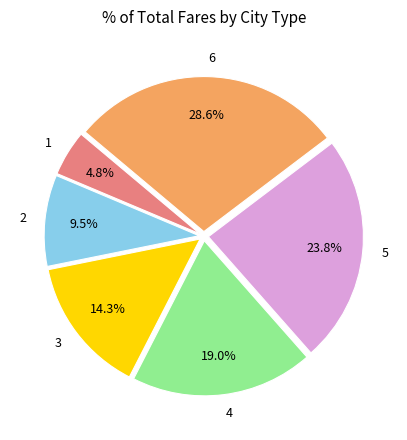

What is the smallest slice in the pie chart?

1